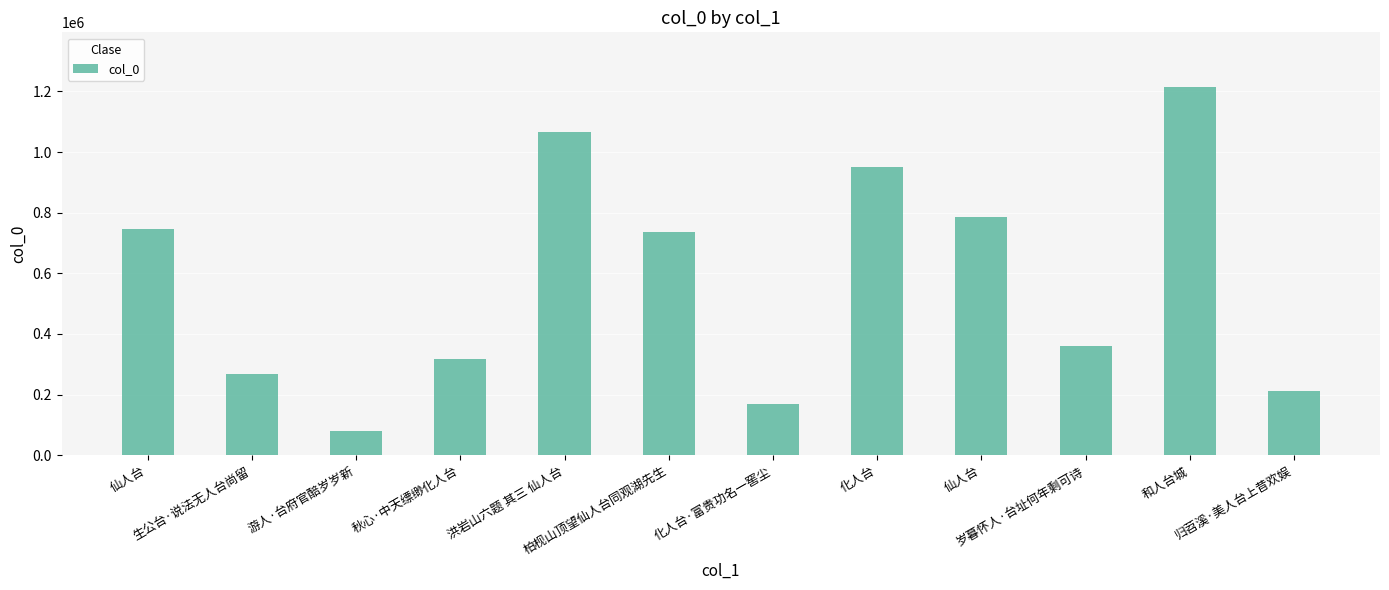

Which has a higher value, 游人·台府官醅岁岁新 or 仙人台?

仙人台